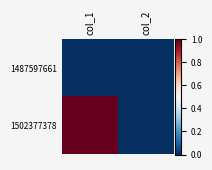

Reading left to right, list all the values displayed in this chart.

1487597661: col_1=0	col_2=0
1502377378: col_1=1	col_2=0